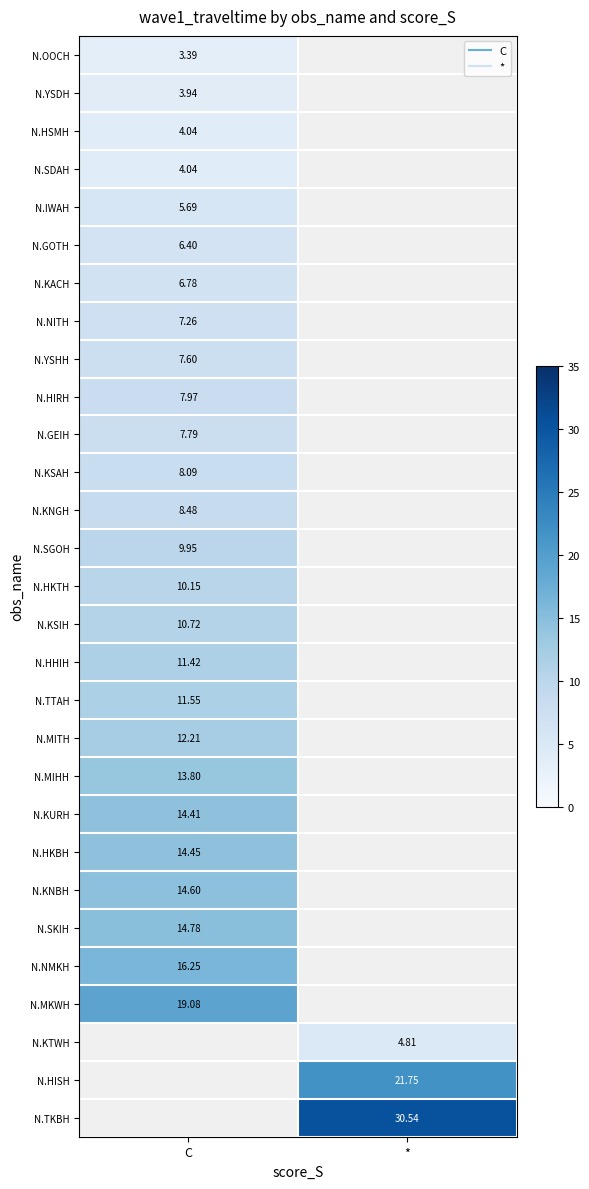

What is the approximate value of N.KTWH at *?

4.8